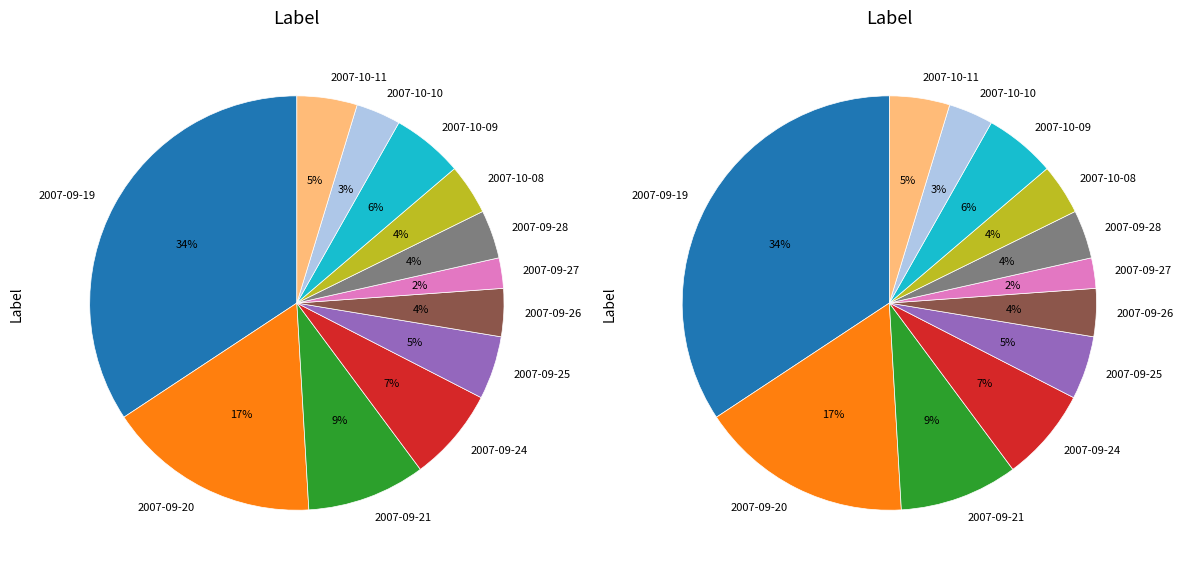

To the nearest percent, what portion does 2007-09-24 represent?

7%